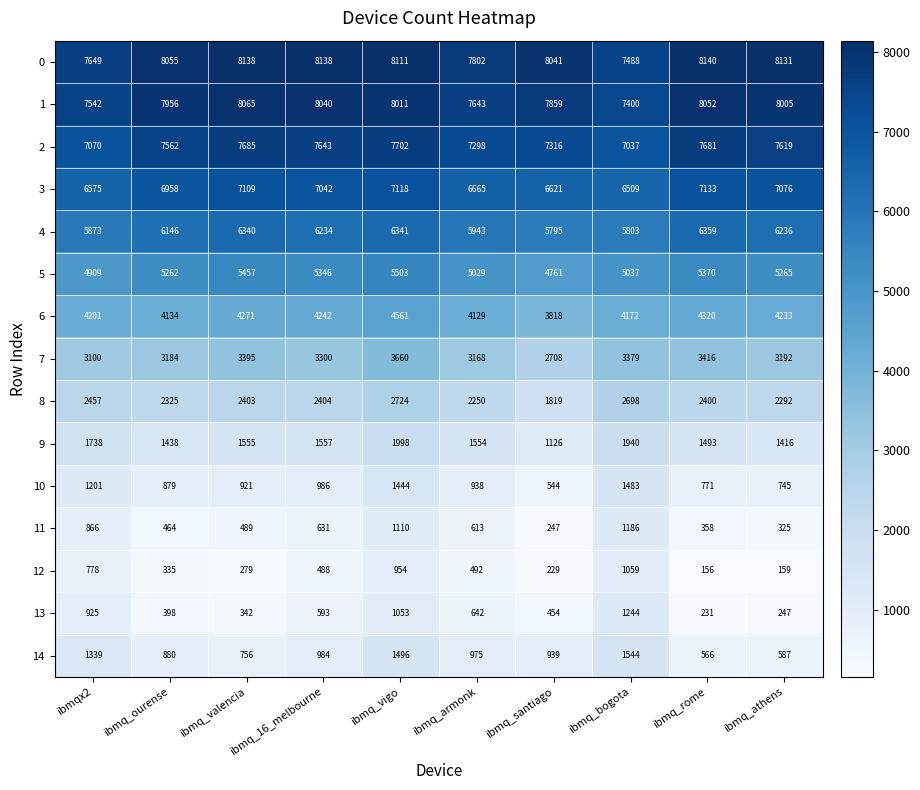

At ibmq_santiago, list the series in order from largest to smallest.

0, 1, 2, 3, 4, 5, 6, 7, 8, 9, 14, 10, 13, 11, 12